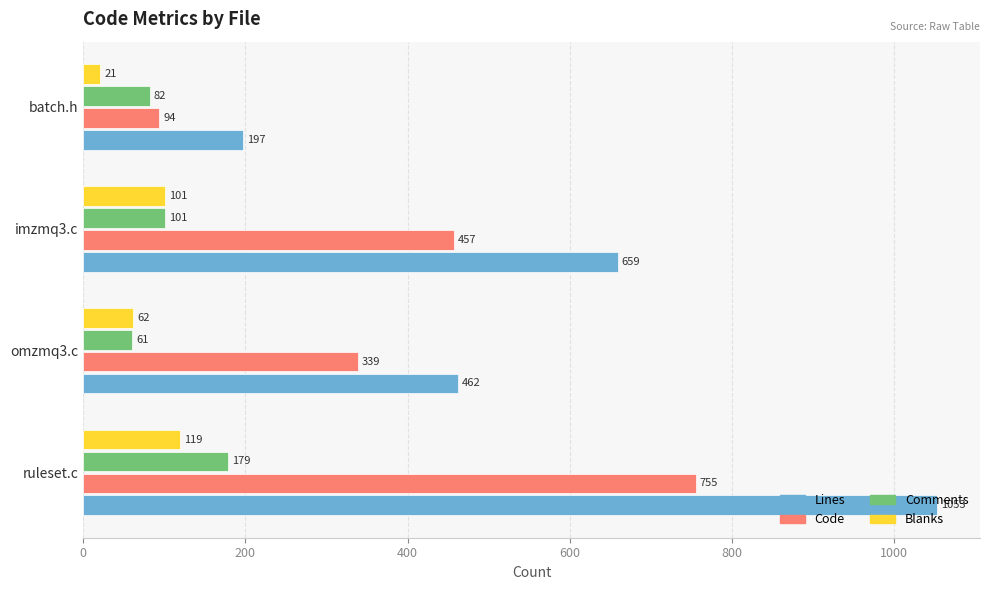

True or false: Lines has a value of 462 at omzmq3.c.

True